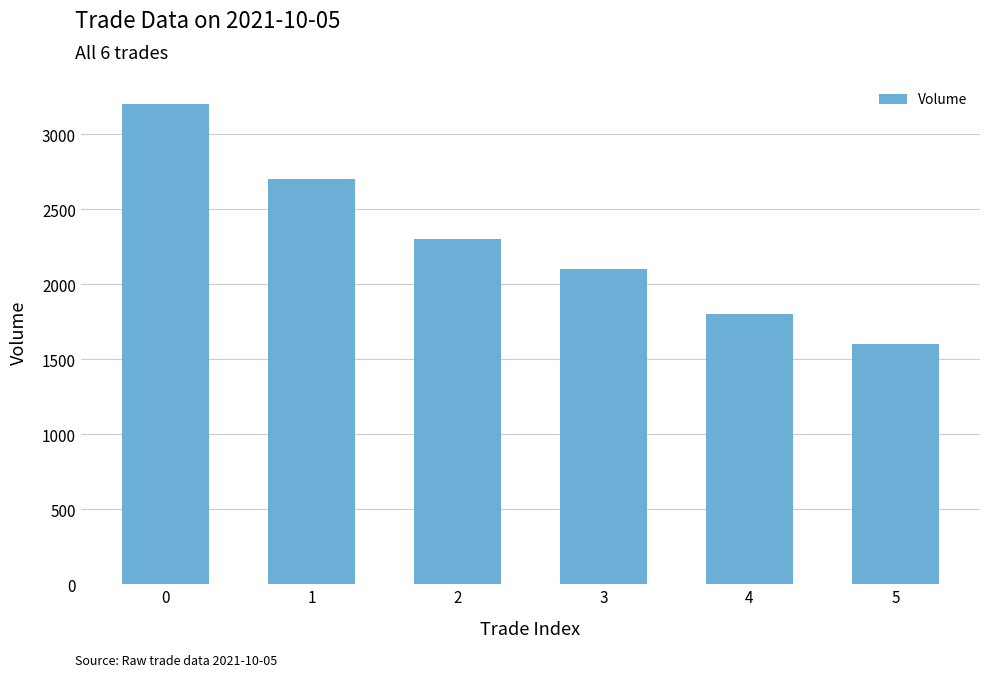

Between 4 and 1, which is larger?

1